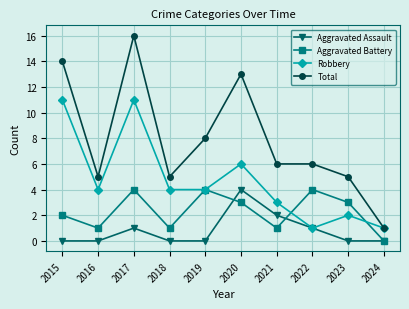

True or false: Aggravated Assault and Aggravated Battery intersect in this chart.

True